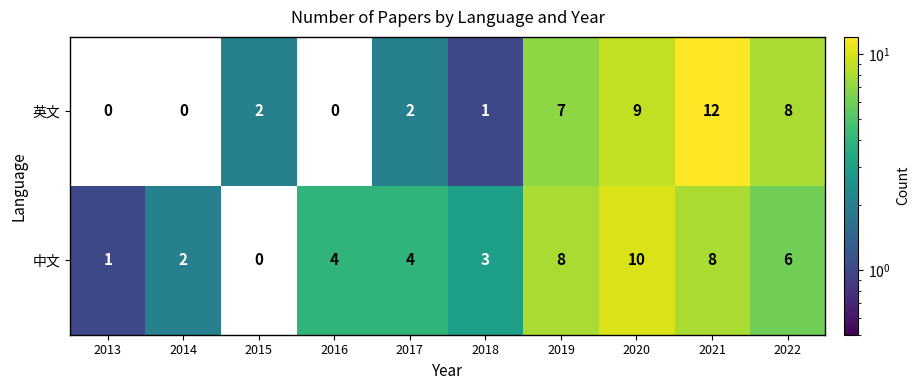

Rank the series by their average value, from highest to lowest.

中文, 英文